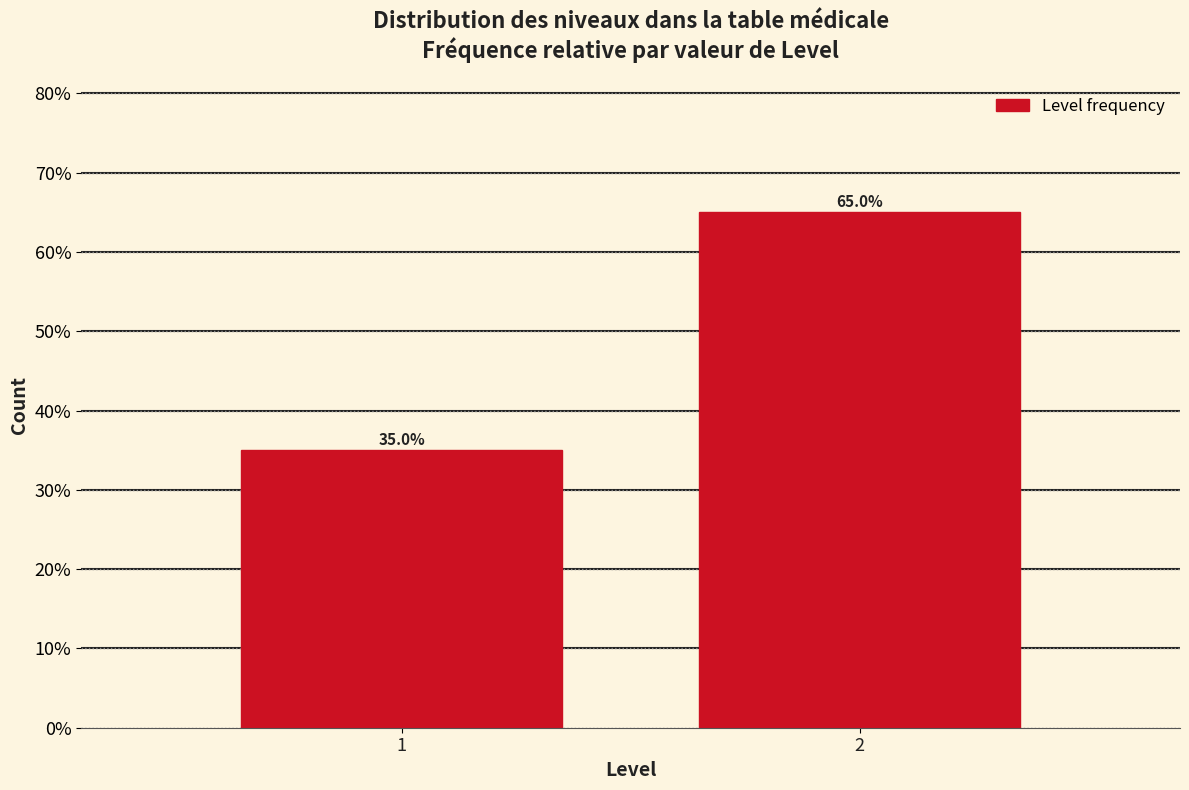

Reading left to right, what are all the values shown in this chart?

1=35.0	2=65.0